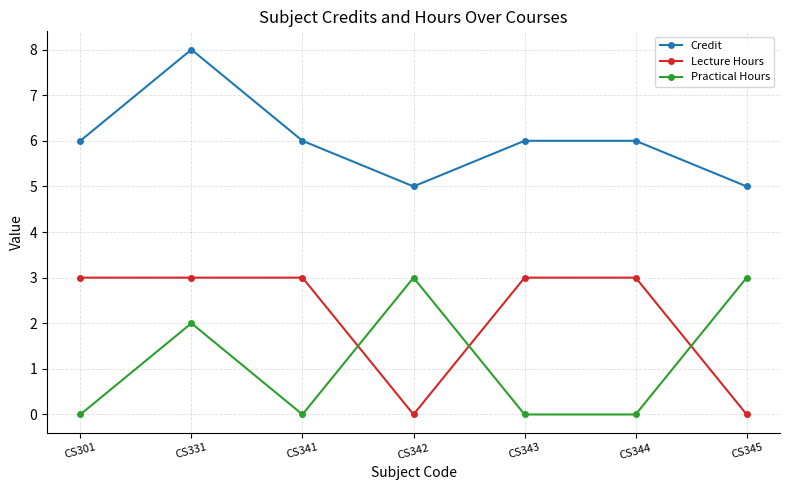

Is it true that Practical Hours equals 3 at CS345?

True